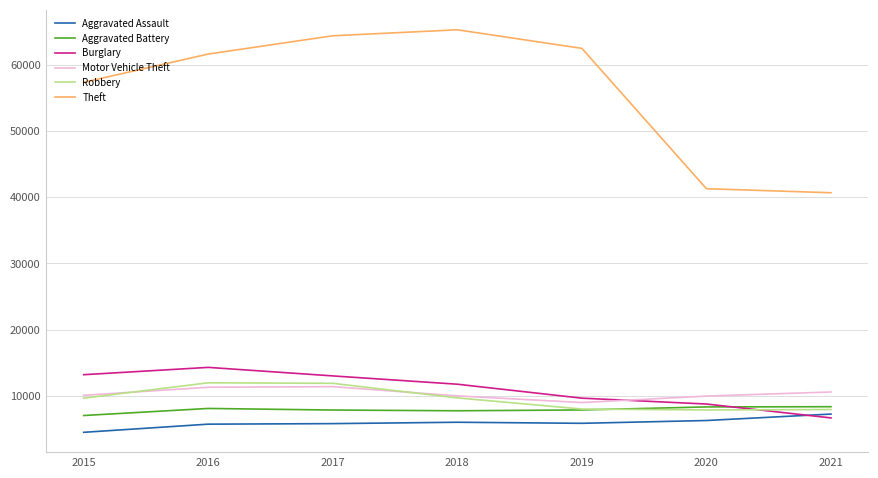

What is the sum of the Theft values at 2020 and 2021?

81945